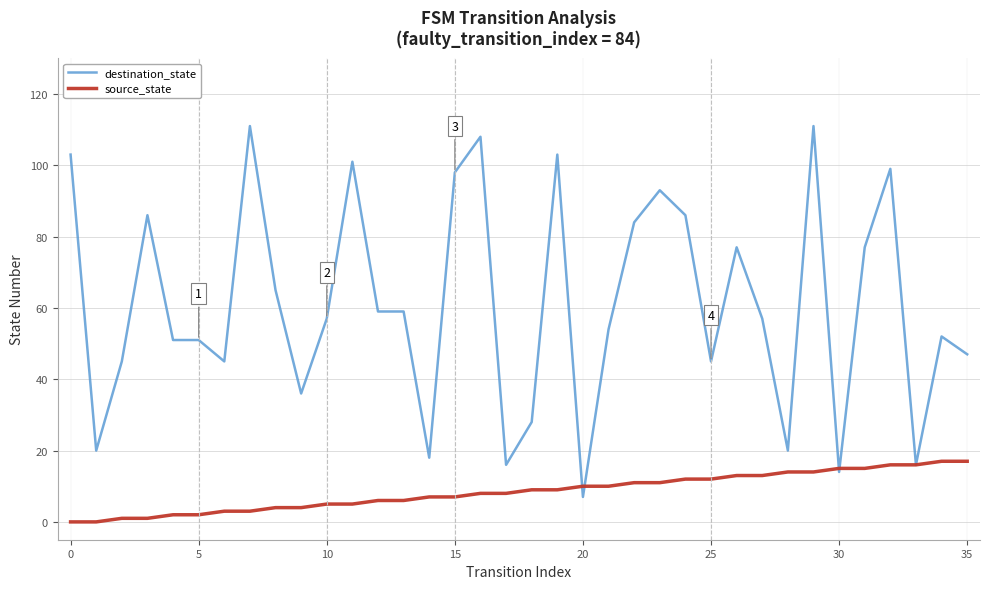

What is the maximum value for destination_state?

111